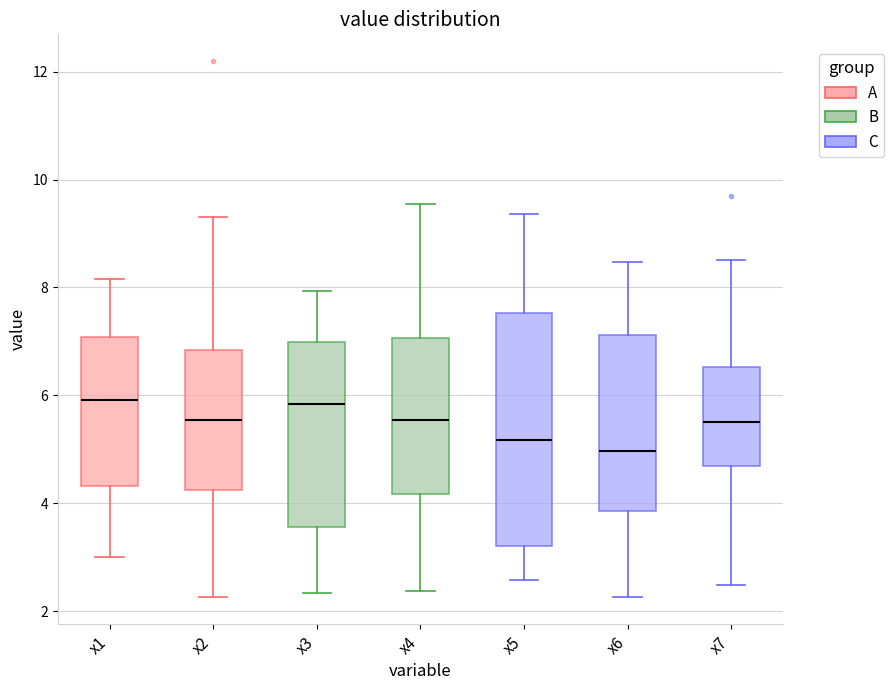

Where is the upper edge of the box for x4 on the y-axis? The values are not printed on the chart, so give them approximately, as read against the axis.

7.0